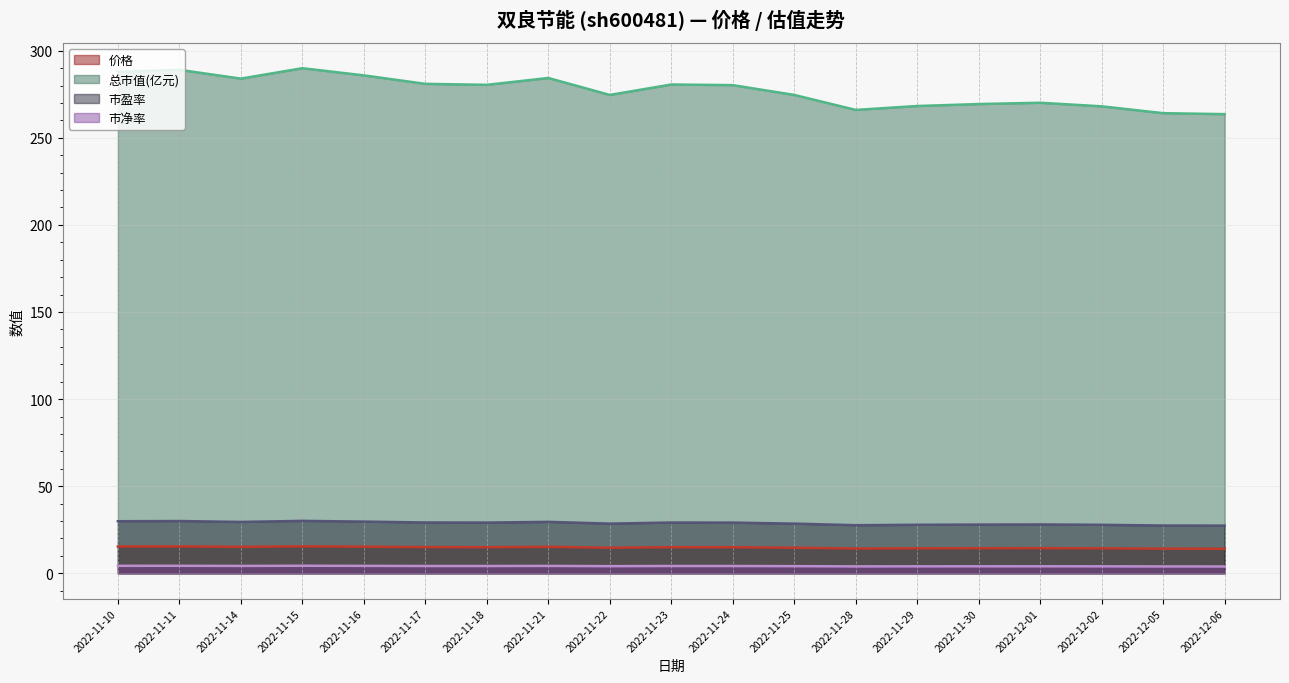

Reading left to right, list all the values displayed in this chart.

价格 (line): 2022-11-10=15.4	2022-11-11=15.4	2022-11-14=15.2	2022-11-15=15.5	2022-11-16=15.3	2022-11-17=15.0	2022-11-18=15.0	2022-11-21=15.2	2022-11-22=14.7	2022-11-23=15.0	2022-11-24=15.0	2022-11-25=14.7	2022-11-28=14.2	2022-11-29=14.3	2022-11-30=14.4	2022-12-01=14.4	2022-12-02=14.3	2022-12-05=14.1	2022-12-06=14.1
总市值(亿元) (line): 2022-11-10=287.9	2022-11-11=289.0	2022-11-14=284.0	2022-11-15=289.9	2022-11-16=285.8	2022-11-17=281.0	2022-11-18=280.4	2022-11-21=284.3	2022-11-22=274.6	2022-11-23=280.6	2022-11-24=280.2	2022-11-25=274.6	2022-11-28=266.0	2022-11-29=268.2	2022-11-30=269.4	2022-12-01=270.1	2022-12-02=268.1	2022-12-05=264.1	2022-12-06=263.6
市盈率 (line): 2022-11-10=29.9	2022-11-11=30.0	2022-11-14=29.5	2022-11-15=30.1	2022-11-16=29.7	2022-11-17=29.2	2022-11-18=29.1	2022-11-21=29.5	2022-11-22=28.5	2022-11-23=29.1	2022-11-24=29.1	2022-11-25=28.5	2022-11-28=27.6	2022-11-29=27.9	2022-11-30=28.0	2022-12-01=28.0	2022-12-02=27.8	2022-12-05=27.4	2022-12-06=27.4
市净率 (line): 2022-11-10=4.3	2022-11-11=4.3	2022-11-14=4.2	2022-11-15=4.3	2022-11-16=4.3	2022-11-17=4.2	2022-11-18=4.2	2022-11-21=4.2	2022-11-22=4.1	2022-11-23=4.2	2022-11-24=4.2	2022-11-25=4.1	2022-11-28=4.0	2022-11-29=4.0	2022-11-30=4.0	2022-12-01=4.0	2022-12-02=4.0	2022-12-05=3.9	2022-12-06=3.9